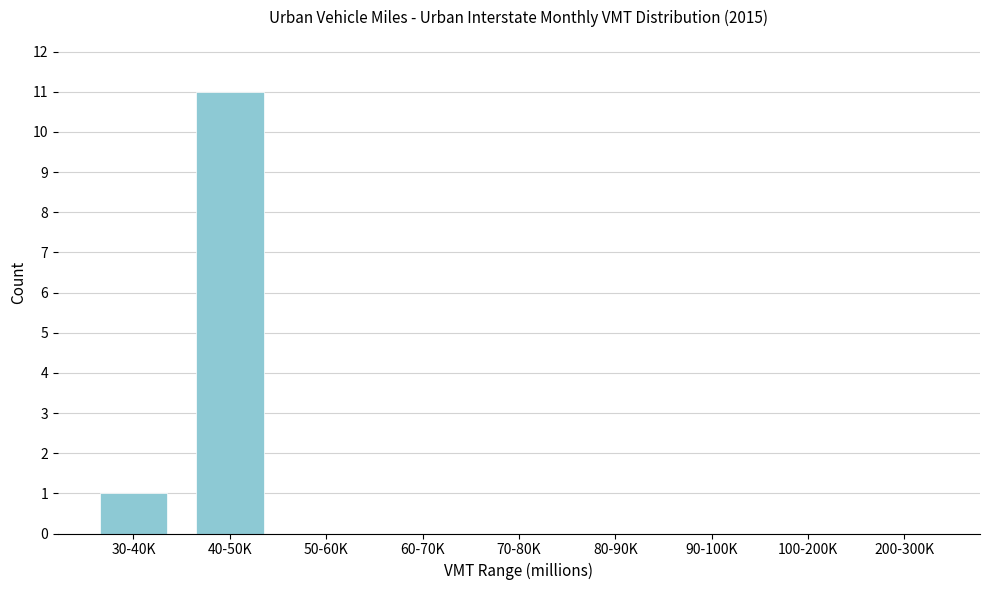

Reading left to right, list all the values displayed in this chart.

30-40K=1	40-50K=11	50-60K=0	60-70K=0	70-80K=0	80-90K=0	90-100K=0	100-200K=0	200-300K=0